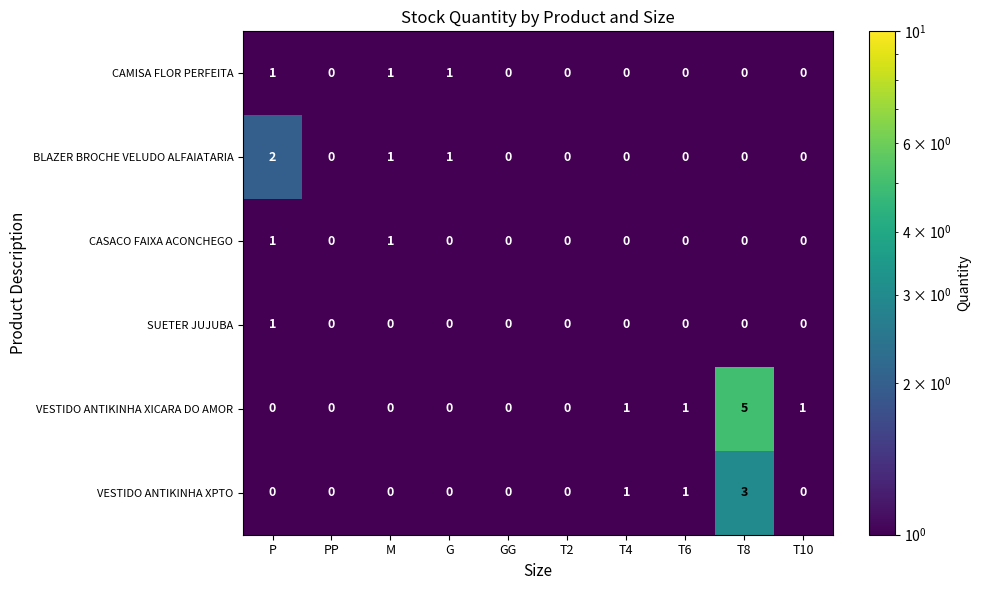

The SUETER JUJUBA series shows 0 at T4. True or false?

True